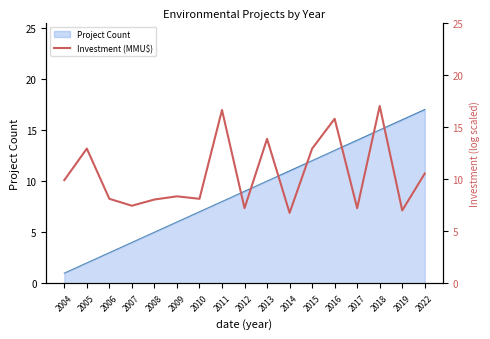

Does the chart display data point markers on the line(s)?

No